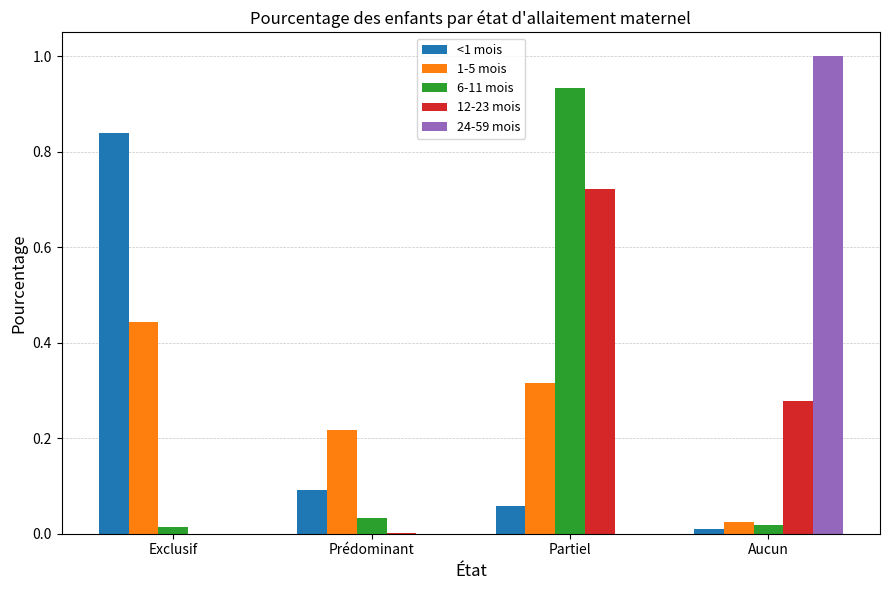

The value of 1-5 mois at Partiel is 0.2. True or false?

False